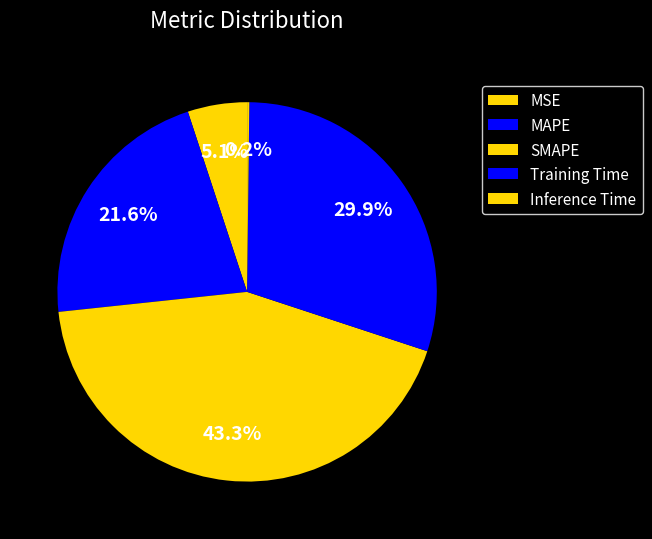

How many slices are in this pie chart?

5